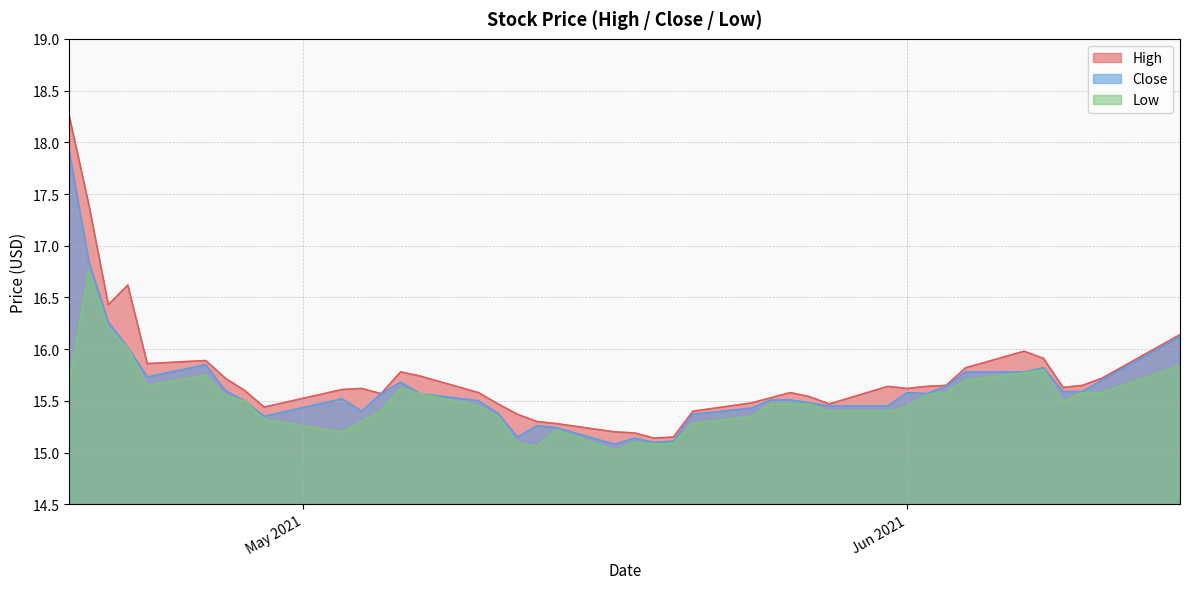

True or false: Low and Close intersect in this chart.

False